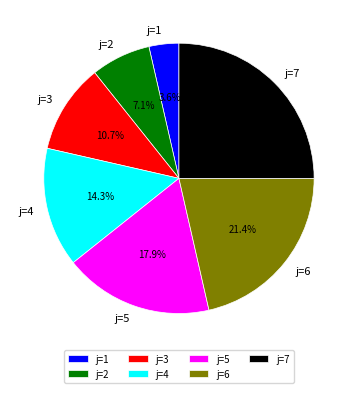

What is the largest slice in the pie chart?

j=7